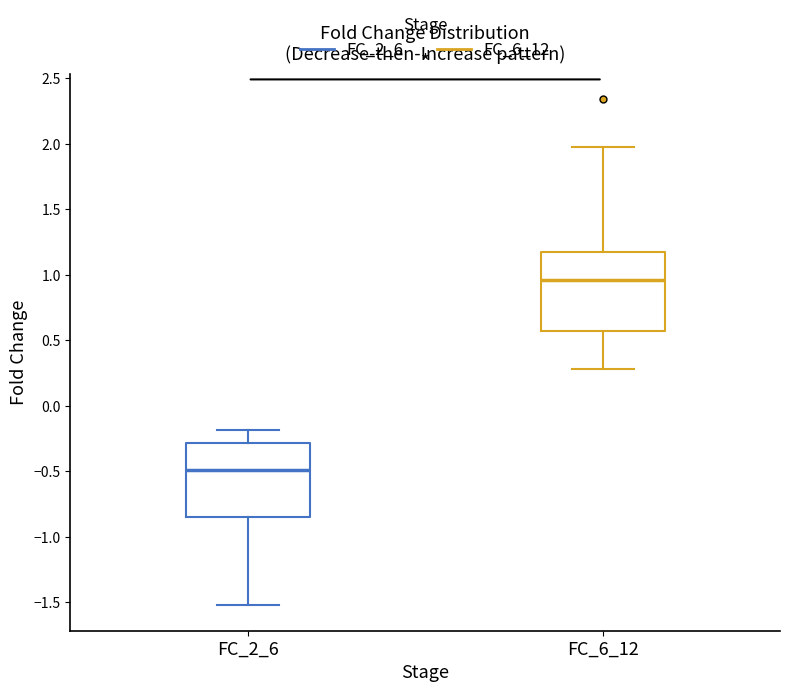

Reading left to right, transcribe this box plot: for each box, give where its median line is, the range the box spans, and where its two whiskers end, as read against the y-axis. The values are not printed on the chart, so give them approximately, as read against the axis.

FC_2_6: median -0.50, box -0.85 to -0.30, whiskers -1.50 to -0.20
FC_6_12: median 0.95, box 0.55 to 1.20, whiskers 0.30 to 2.00